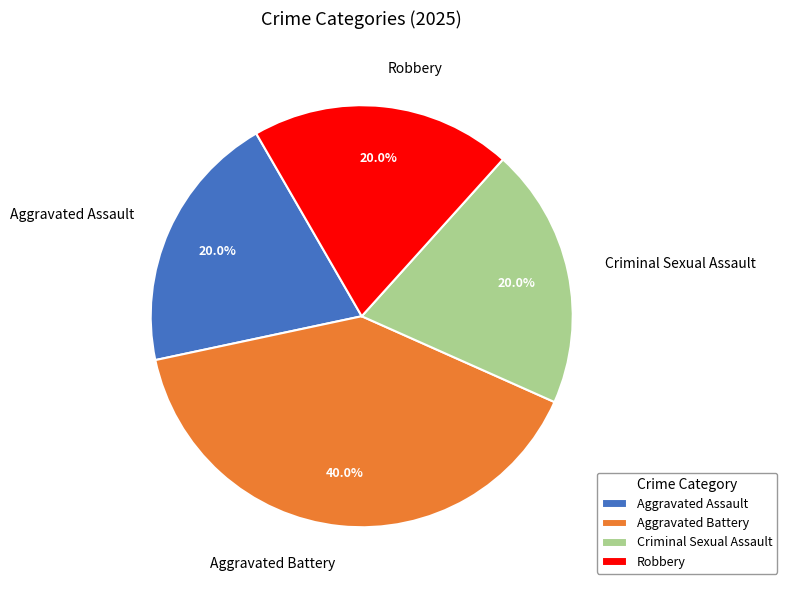

How many segments does this pie chart have?

4